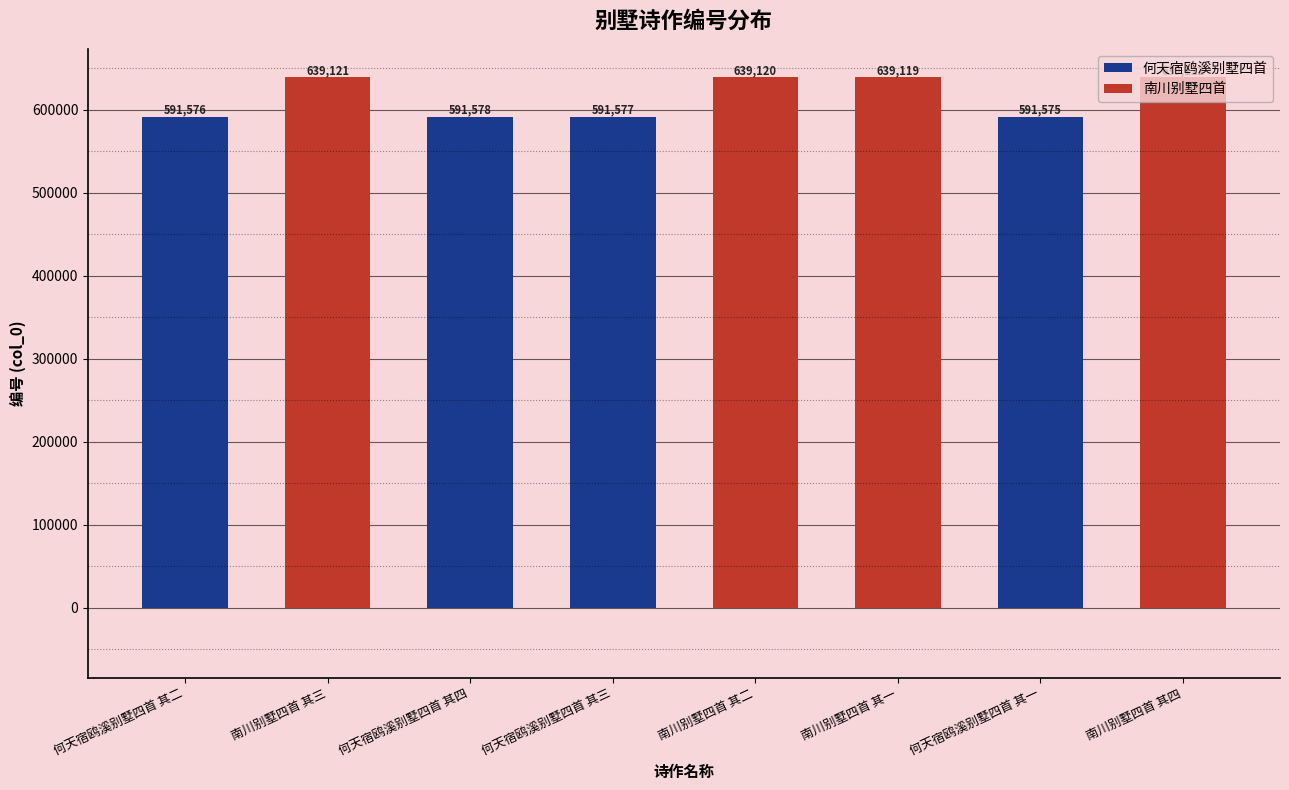

True or false: the data shows 331886 at 何天宿鸥溪别墅四首 其一.

False